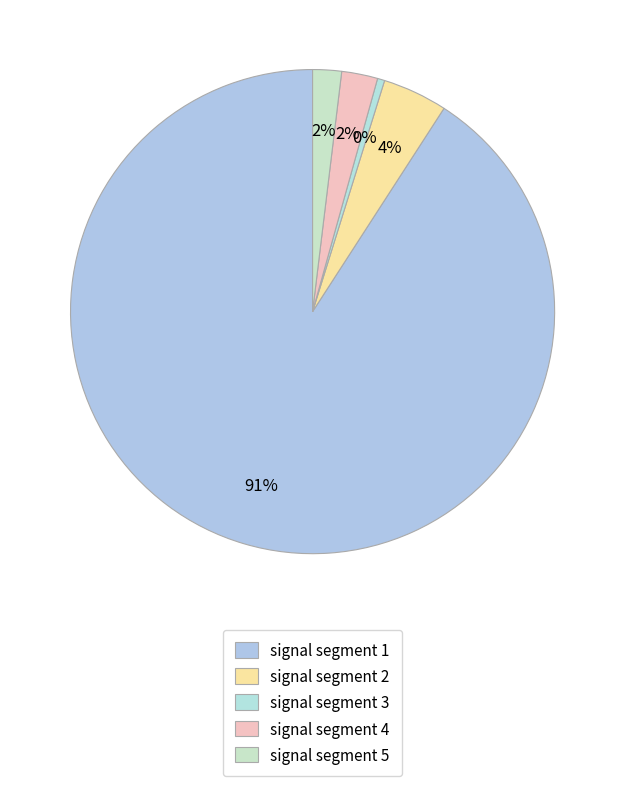

To the nearest percent, what is the average slice percentage?

20%